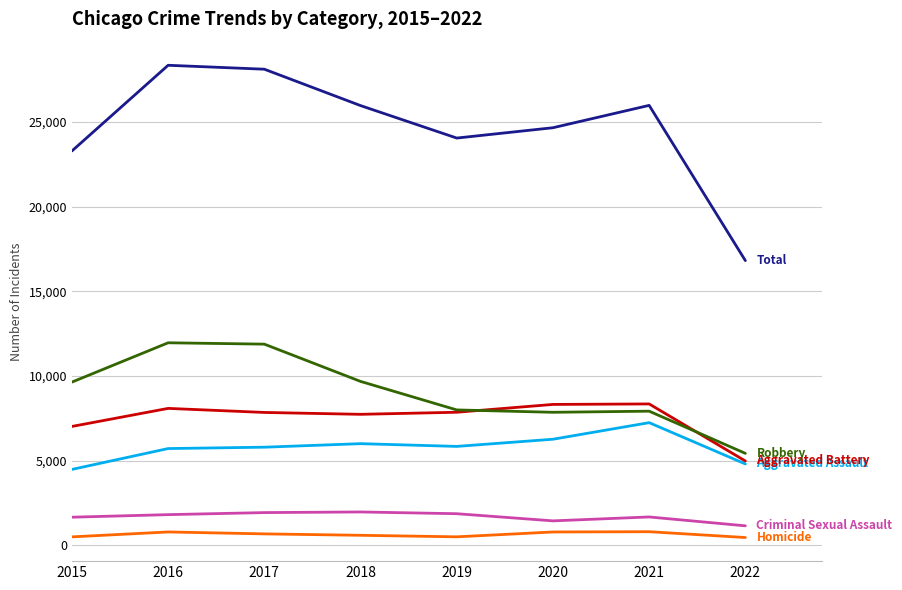

What is the greatest value displayed?

28352